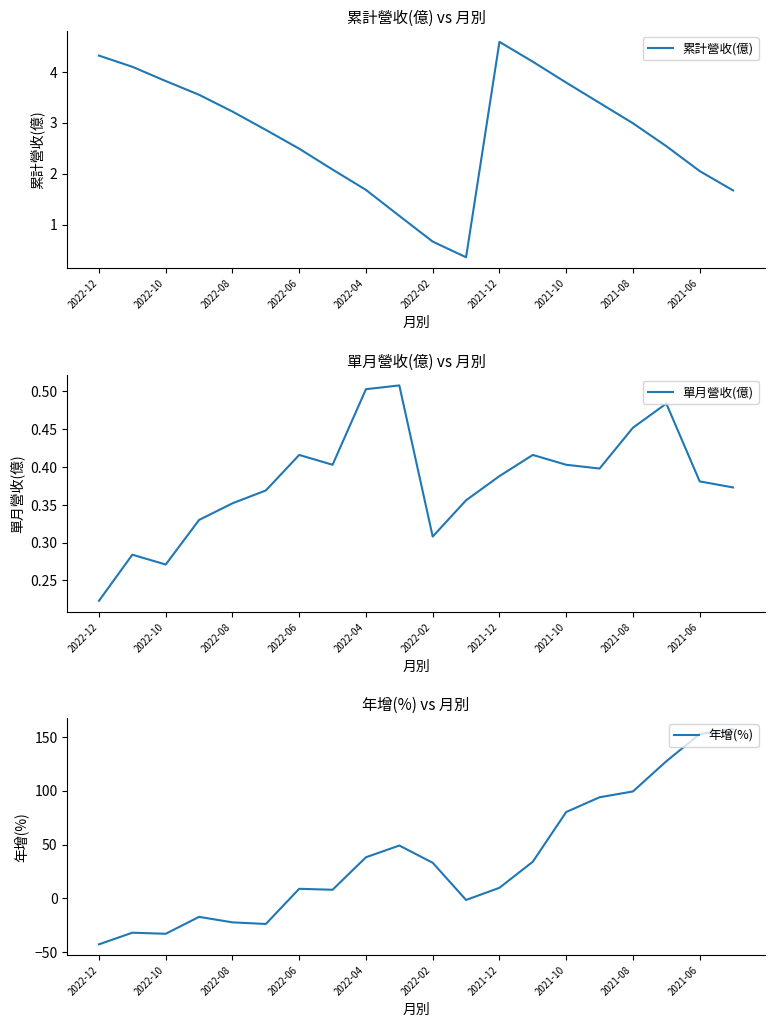

What is the lowest value of the 累計營收(億) series?

0.4